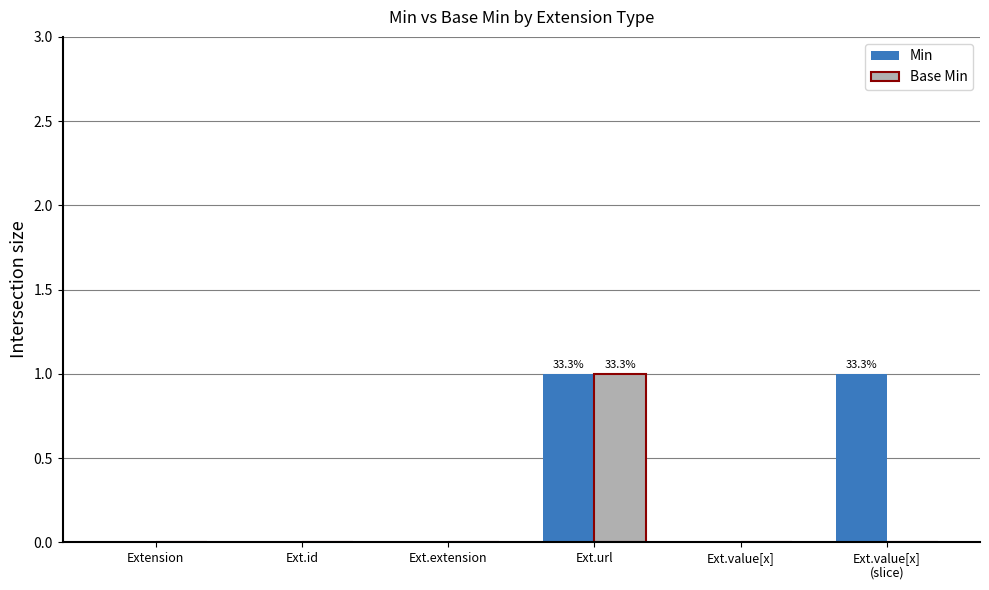

The value of Base Min at Ext.url is 1. True or false?

True